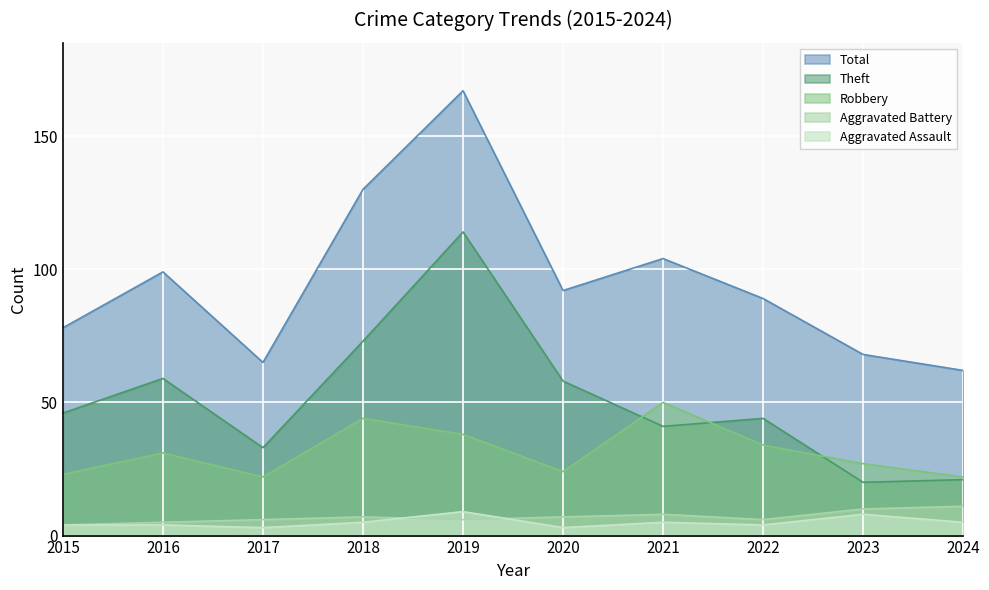

What is the minimum value for Aggravated Assault?

3